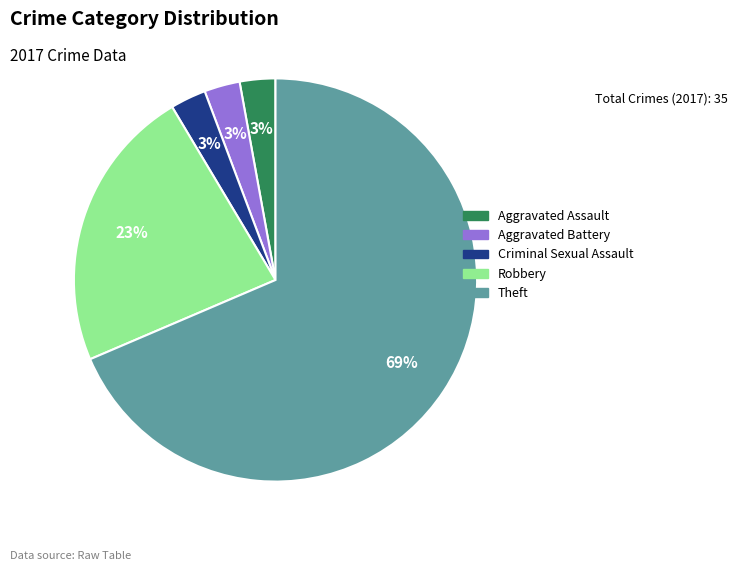

Does Theft account for over 50% of the chart?

Yes